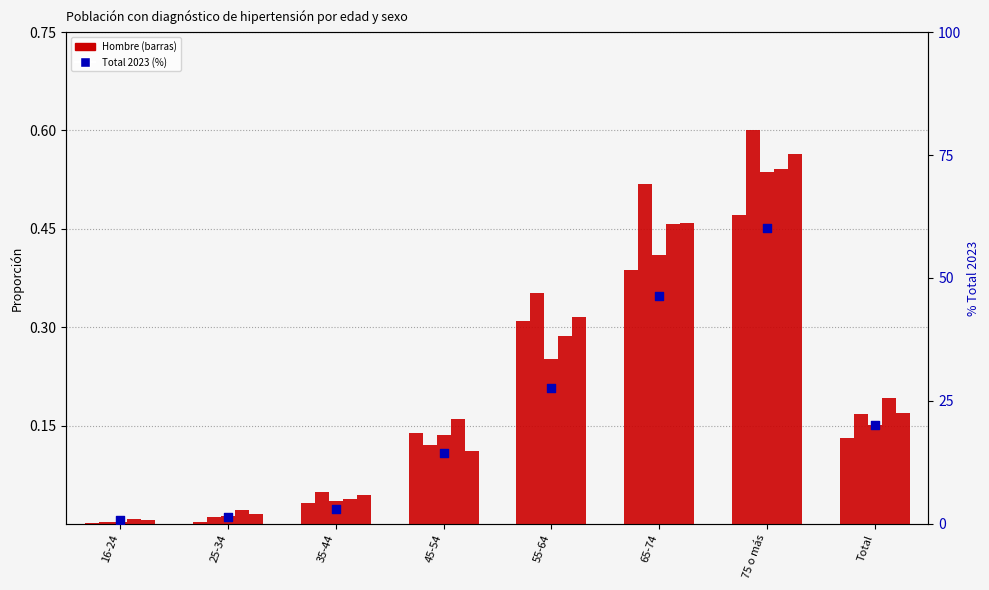

Is the value of Total 2023 at Total greater than the value of Hombre 2007 at Total?

Yes